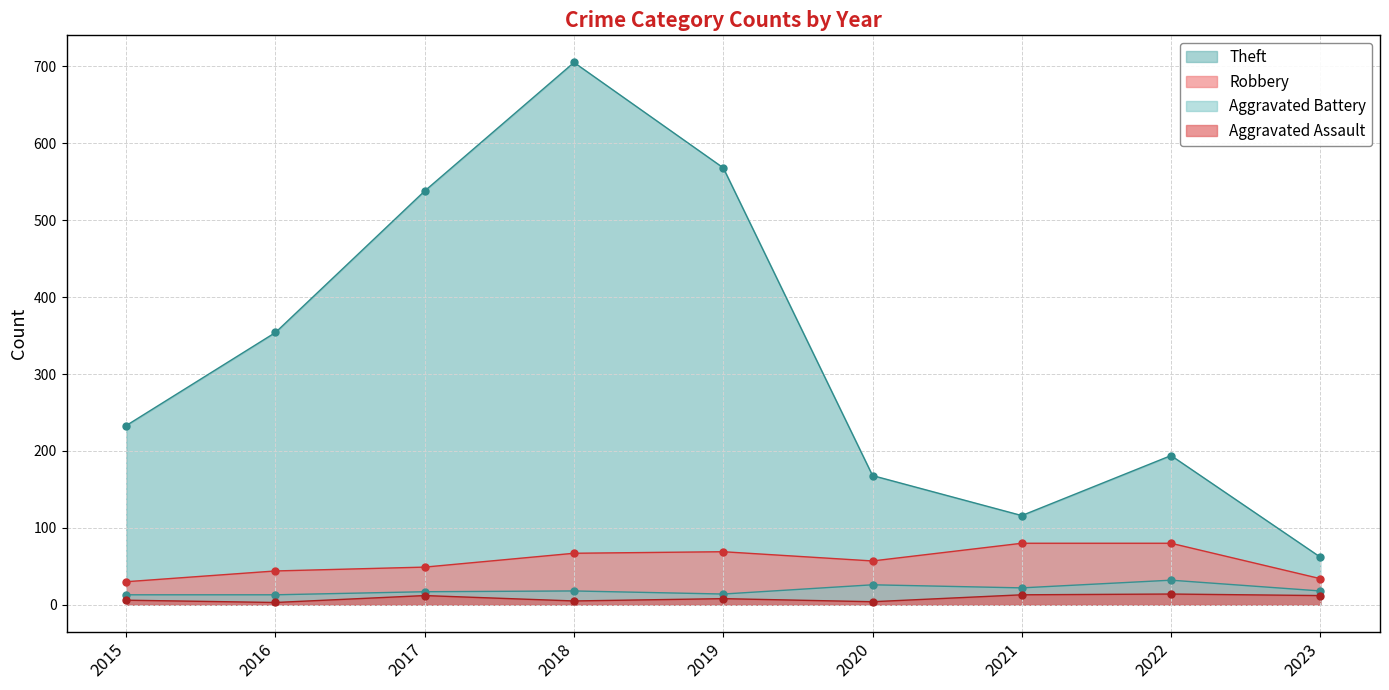

Rank the series at 2022 from lowest to highest value.

Aggravated Assault, Aggravated Battery, Robbery, Theft